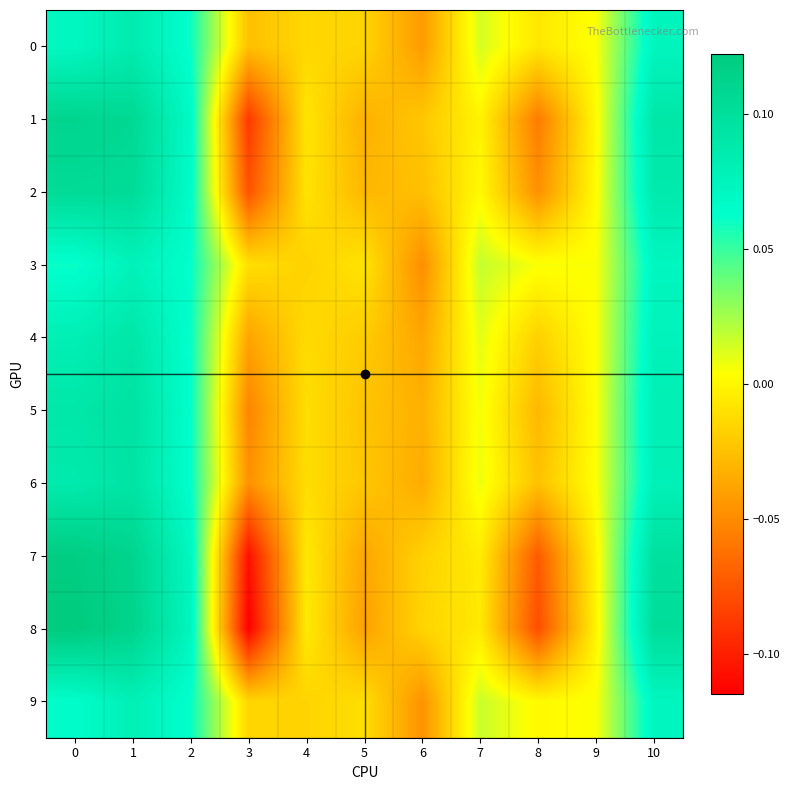

Reading left to right, list all the values displayed in this chart.

0: 0=0.1	1=0.1	2=0.1	3=-0.0	4=-0.0	5=-0.0	6=-0.0	7=0.0	8=-0.0	9=0.0	10=0.1
1: 0=0.1	1=0.1	2=0.1	3=-0.1	4=-0.0	5=-0.0	6=-0.0	7=-0.0	8=-0.1	9=0.0	10=0.1
2: 0=0.1	1=0.1	2=0.1	3=-0.1	4=-0.0	5=-0.0	6=-0.0	7=0.0	8=-0.0	9=0.0	10=0.1
3: 0=0.1	1=0.1	2=0.1	3=-0.0	4=-0.0	5=-0.0	6=-0.0	7=0.0	8=0.0	9=0.0	10=0.1
4: 0=0.1	1=0.1	2=0.1	3=-0.0	4=-0.0	5=-0.0	6=-0.0	7=0.0	8=-0.0	9=0.0	10=0.1
5: 0=0.1	1=0.1	2=0.1	3=-0.1	4=-0.0	5=-0.0	6=-0.0	7=0.0	8=-0.0	9=0.0	10=0.1
6: 0=0.1	1=0.1	2=0.1	3=-0.0	4=-0.0	5=-0.0	6=-0.0	7=0.0	8=-0.0	9=0.0	10=0.1
7: 0=0.1	1=0.1	2=0.1	3=-0.1	4=-0.0	5=-0.0	6=-0.0	7=-0.0	8=-0.1	9=-0.0	10=0.1
8: 0=0.1	1=0.1	2=0.1	3=-0.1	4=-0.0	5=-0.0	6=-0.0	7=-0.0	8=-0.1	9=-0.0	10=0.1
9: 0=0.1	1=0.1	2=0.1	3=-0.0	4=-0.0	5=-0.0	6=-0.0	7=0.0	8=0.0	9=0.0	10=0.1